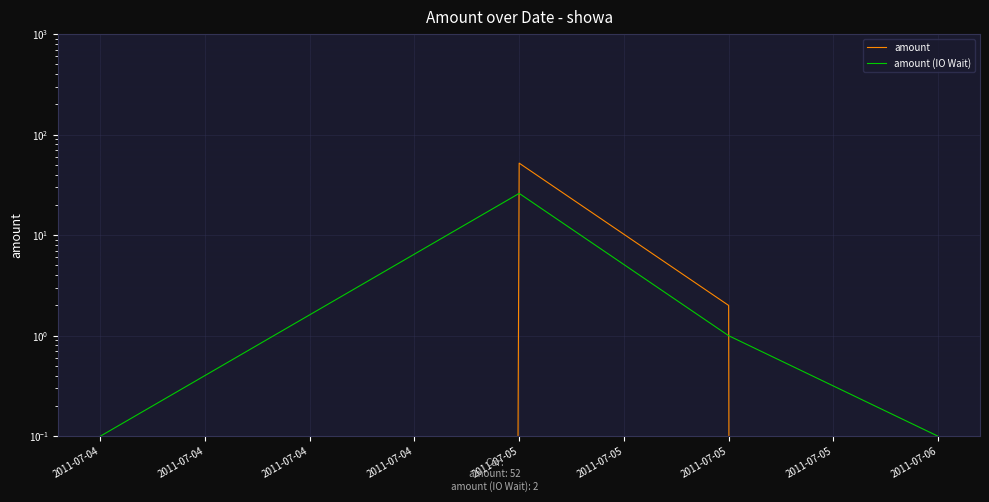

How many data points in amount are above 2?

1